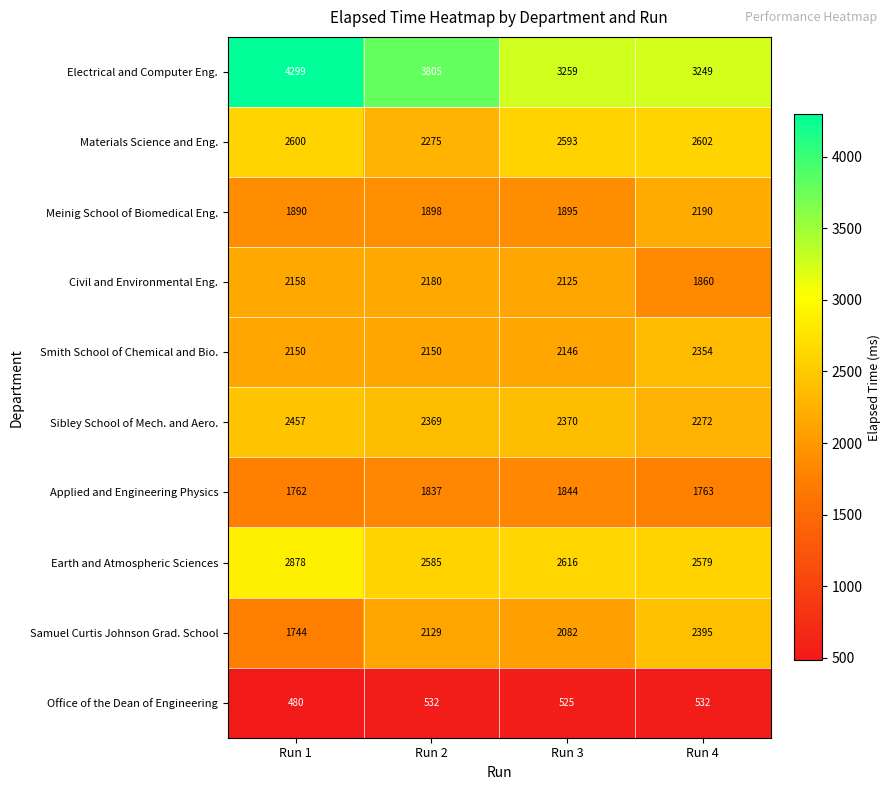

What is the sum of the Samuel Curtis Johnson Grad. School values at Run 1 and Run 2?

3873